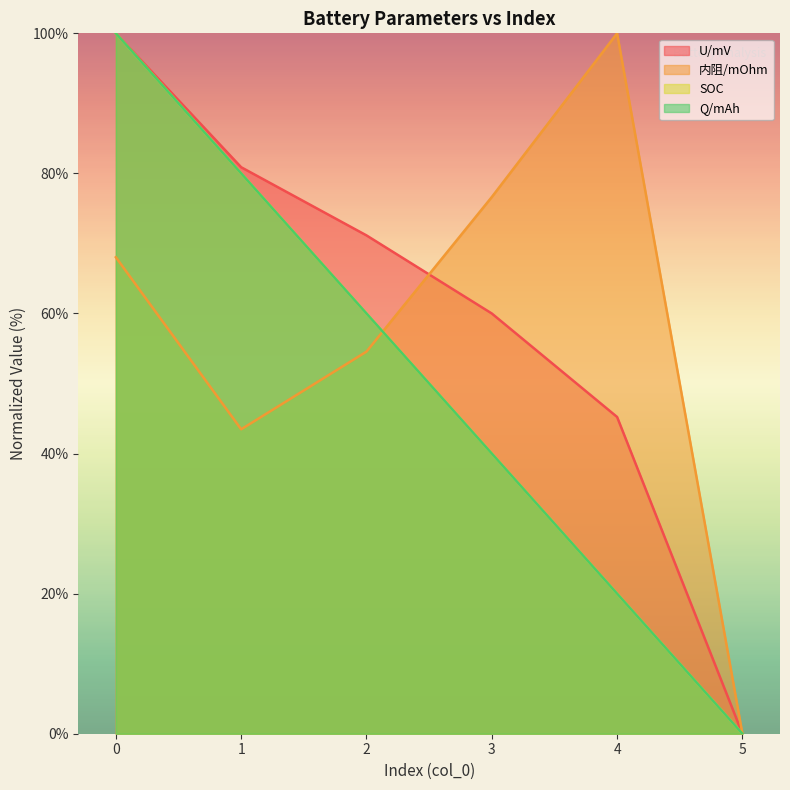

Reading right to left, what are all the values shown in this chart?

U/mV: 0.0	45.2	60.0	71.2	80.9	100.0
内阻/mOhm: 0.0	100.0	76.6	54.6	43.5	68.0
SOC: 0.0	20.0	40.0	60.0	80.0	100.0
Q/mAh: 0.0	20.0	40.0	60.0	80.0	100.0